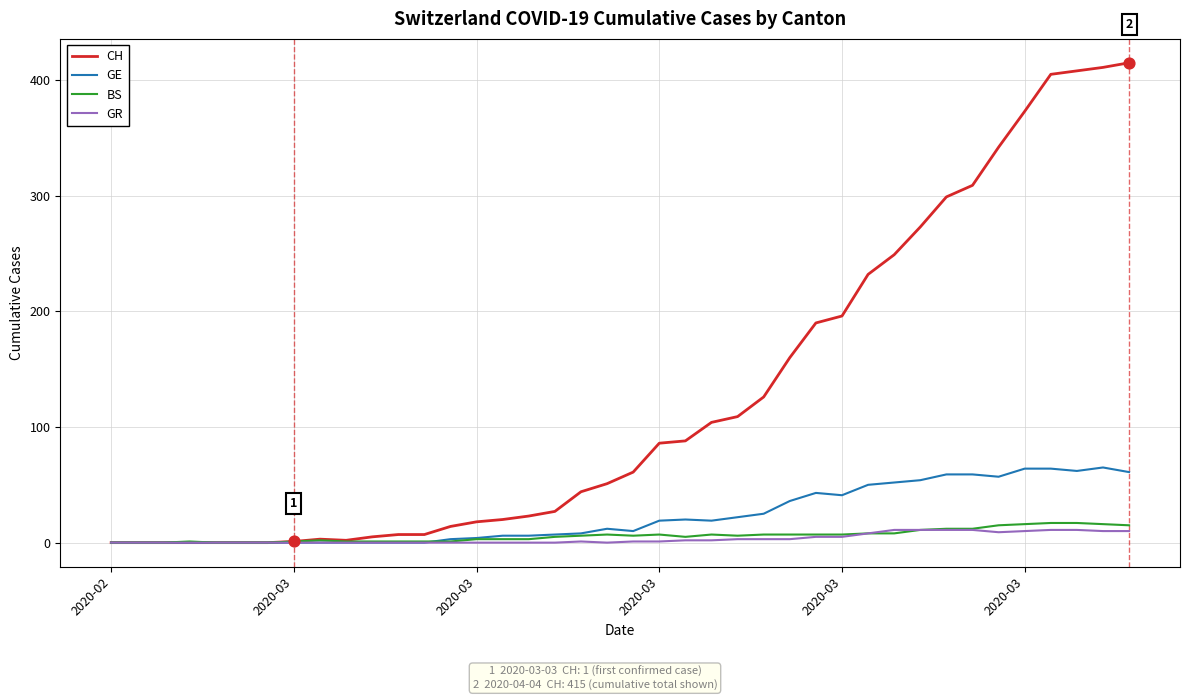

Which series has the largest range (max minus min)?

CH